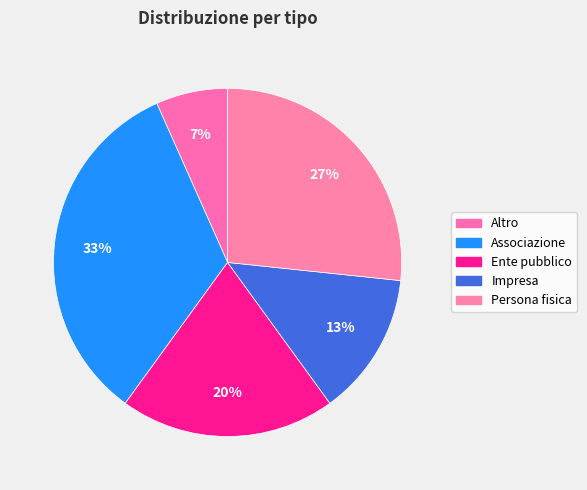

How many slices are in this pie chart?

5